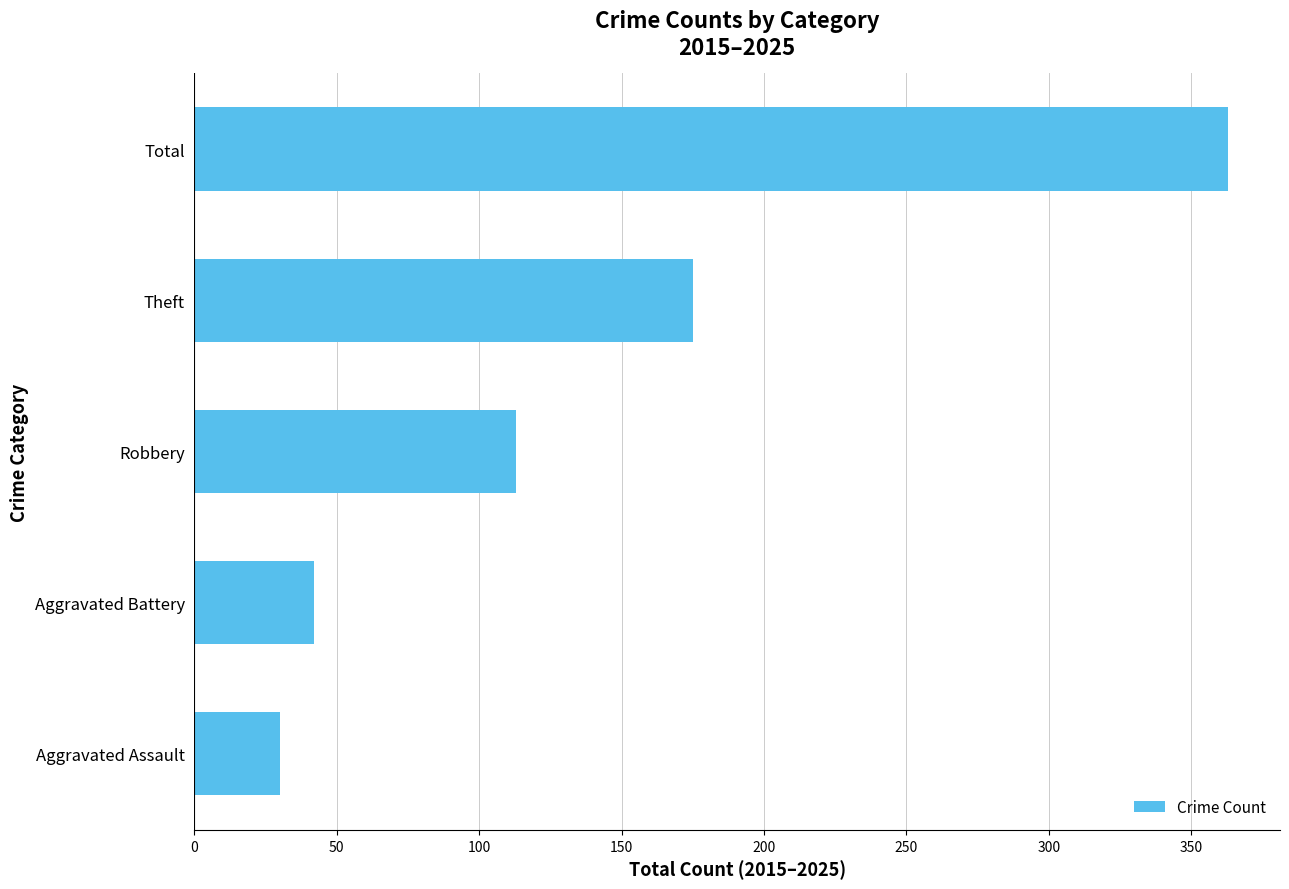

What is the maximum value shown in the chart?

363